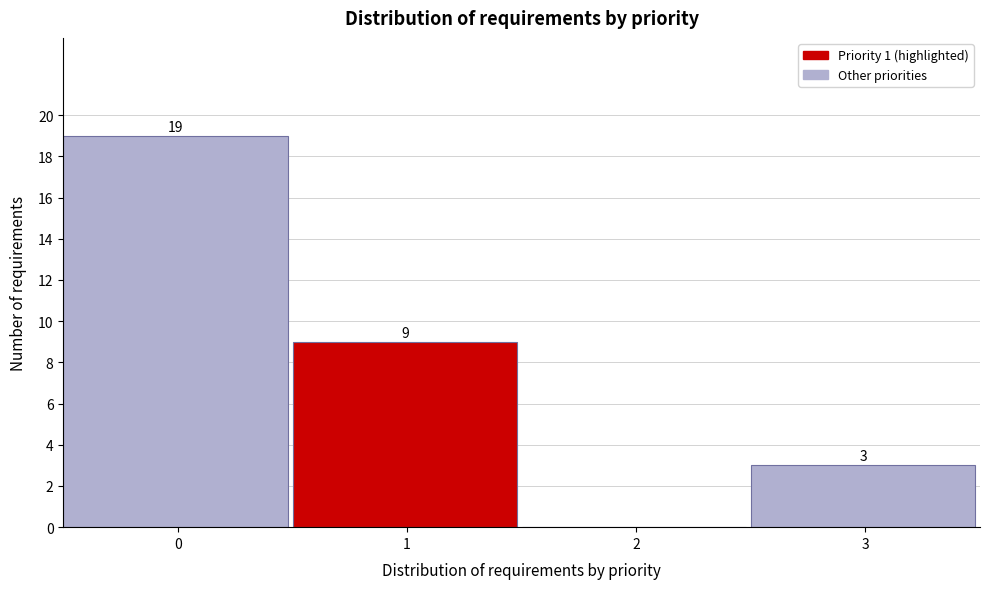

What is the change in value from 0 to 1?

-10